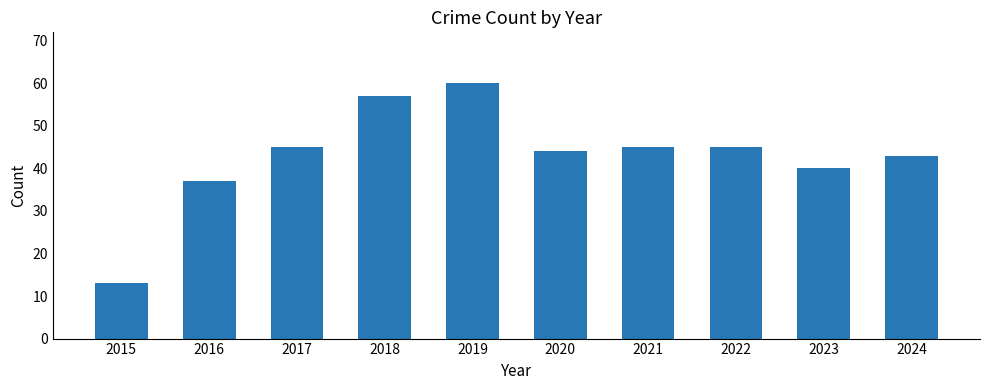

What is the value of the 2nd bar from the left?

37